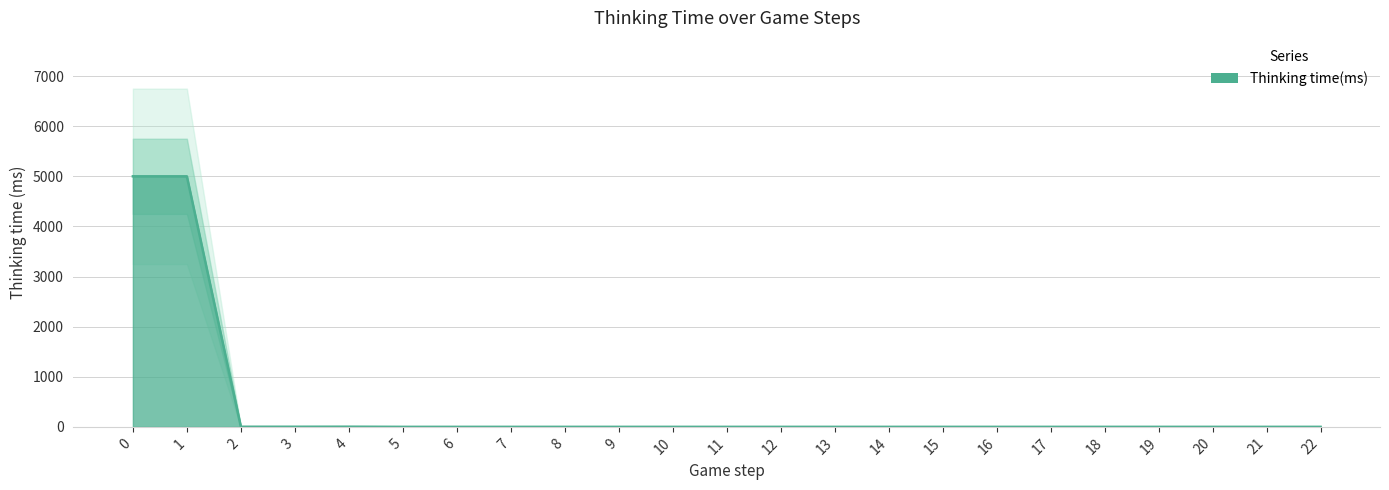

Rank the categories by value from lowest to highest.

5, 6, 7, 8, 9, 10, 11, 12, 13, 14, 15, 16, 17, 18, 19, 20, 21, 22, 2, 3, 4, 0, 1